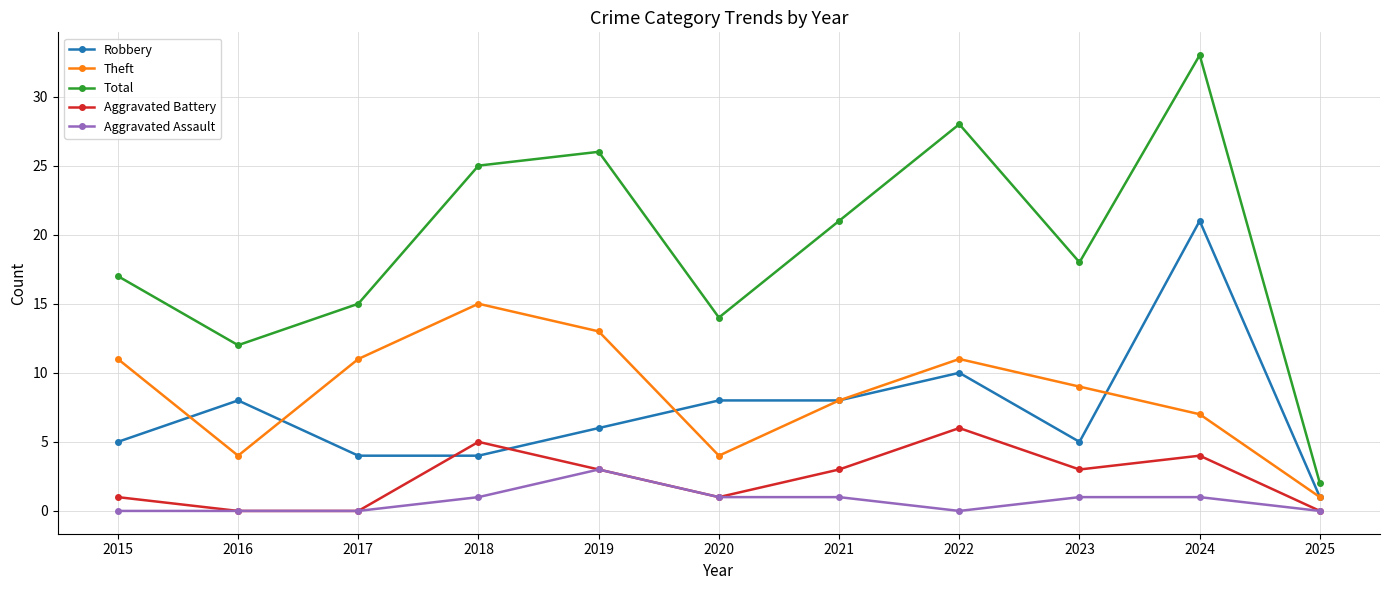

What is the spread (max minus min) of values at 2025?

2